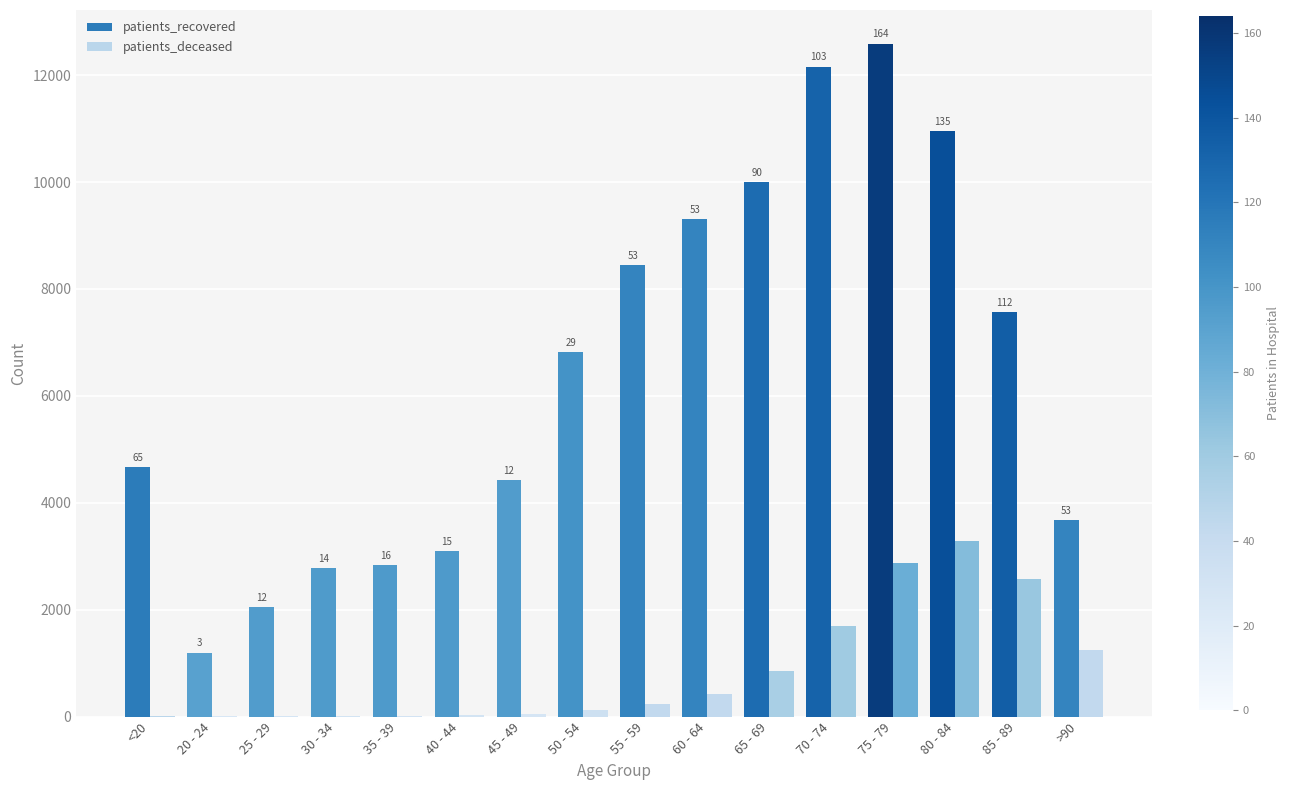

What is the difference between the patients_deceased values at 60 - 64 and 80 - 84?

2866